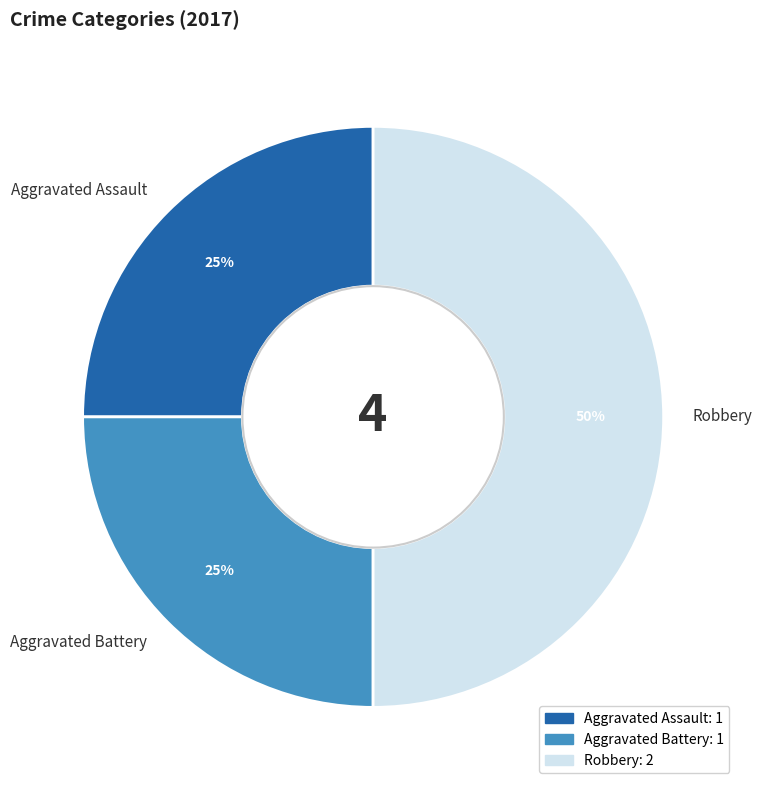

What is the largest slice in the pie chart?

Robbery